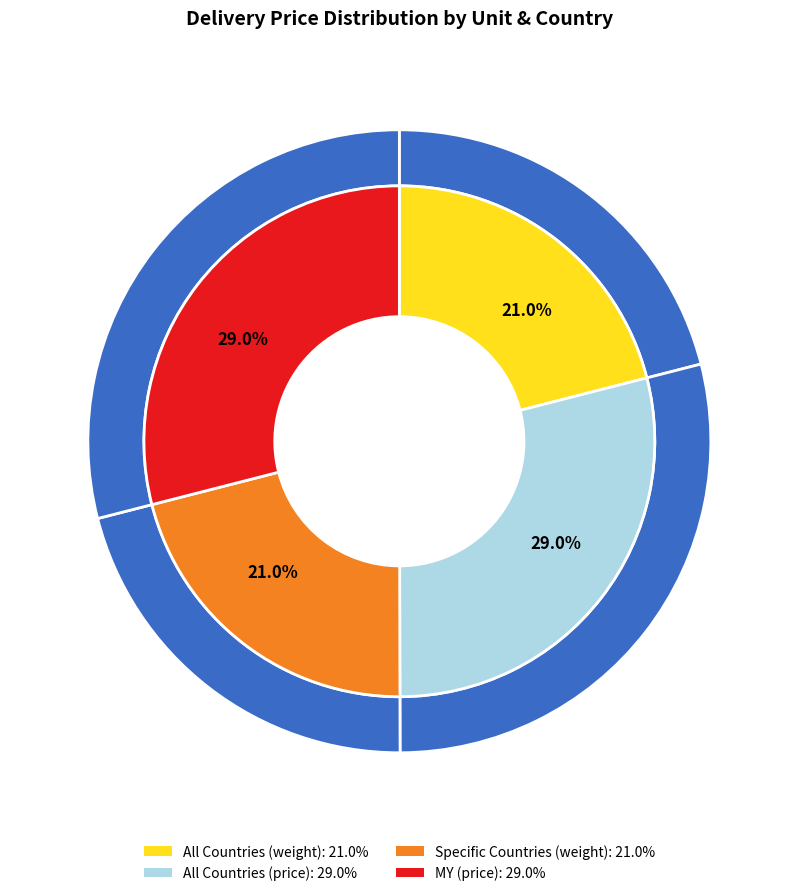

Is there any slice that represents more than half of the pie?

No